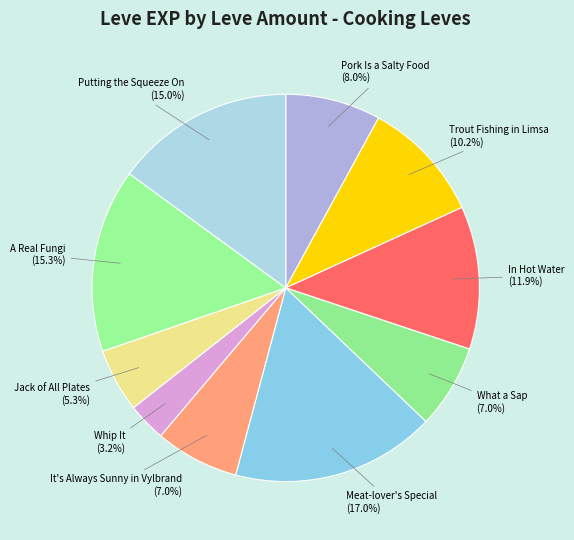

Approximately how many times larger is the value at Trout Fishing in Limsa compared to It's Always Sunny in Vylbrand?

1.5